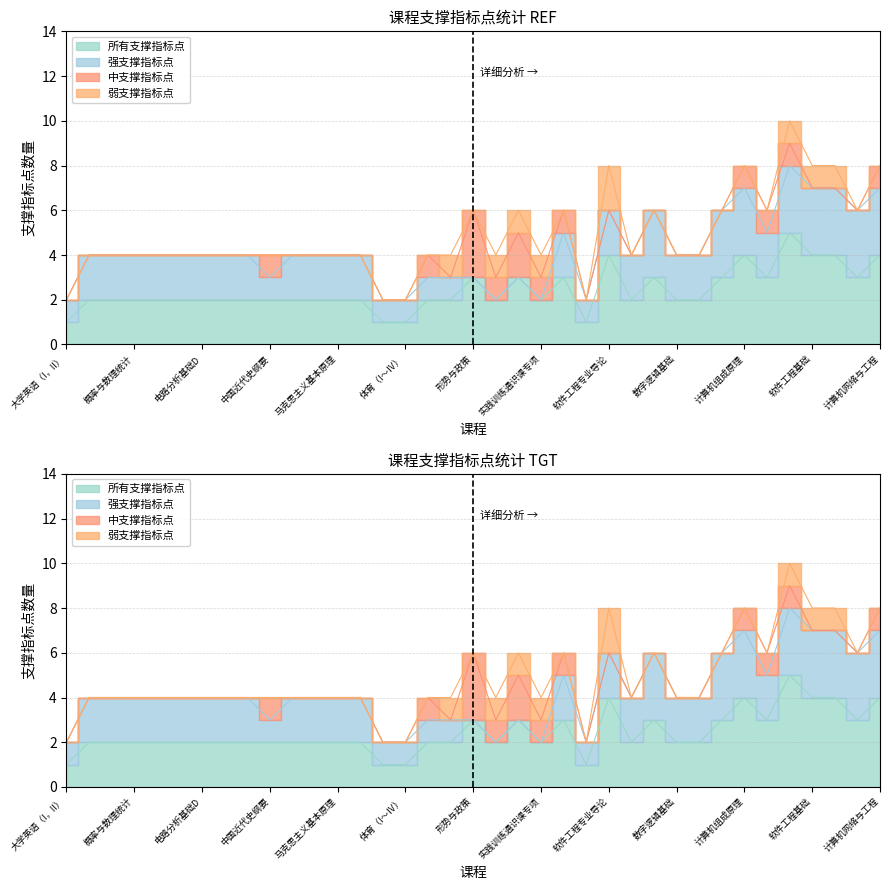

Reading left to right, what are all the values shown in this chart?

所有支撑指标点: 1	2	2	2	2	2	2	2	2	2	2	2	2	2	1	1	2	2	3	2	3	2	3	1	4	2	3	2	2	3	4	3	5	4	4	3	4
强支撑指标点: 1	2	2	2	2	2	2	2	2	1	2	2	2	2	1	1	1	1	0	0	0	0	2	1	2	2	3	2	2	3	3	2	3	3	3	3	3
中支撑指标点: 0	0	0	0	0	0	0	0	0	1	0	0	0	0	0	0	1	0	3	1	2	1	1	0	0	0	0	0	0	0	1	1	1	0	0	0	1
弱支撑指标点: 0	0	0	0	0	0	0	0	0	0	0	0	0	0	0	0	0	1	0	1	1	1	0	0	2	0	0	0	0	0	0	0	1	1	1	0	0